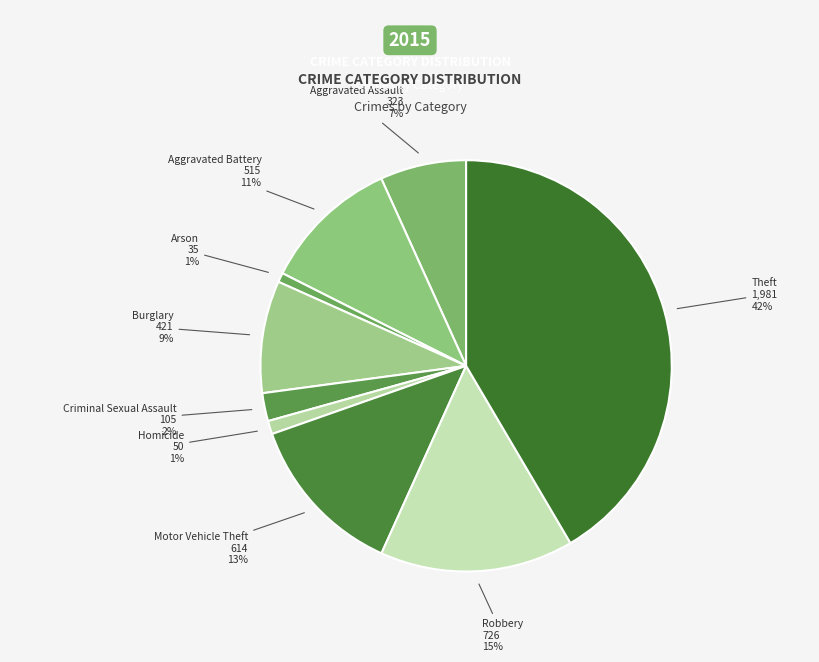

To the nearest percent, what portion does Motor Vehicle Theft represent?

13%